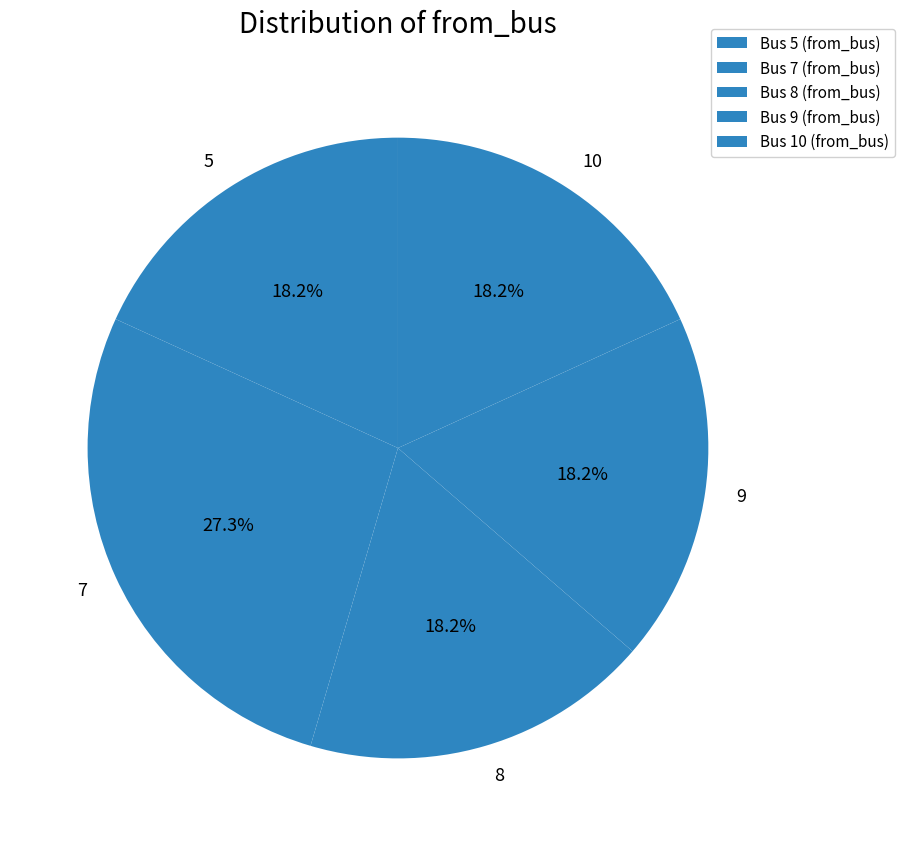

Do 5 and 10 together represent more than half of the pie?

No